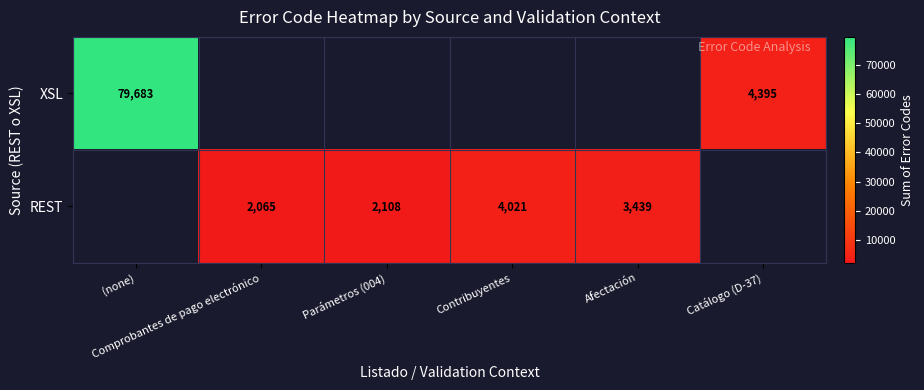

Rank the series by their average value, from highest to lowest.

XSL, REST